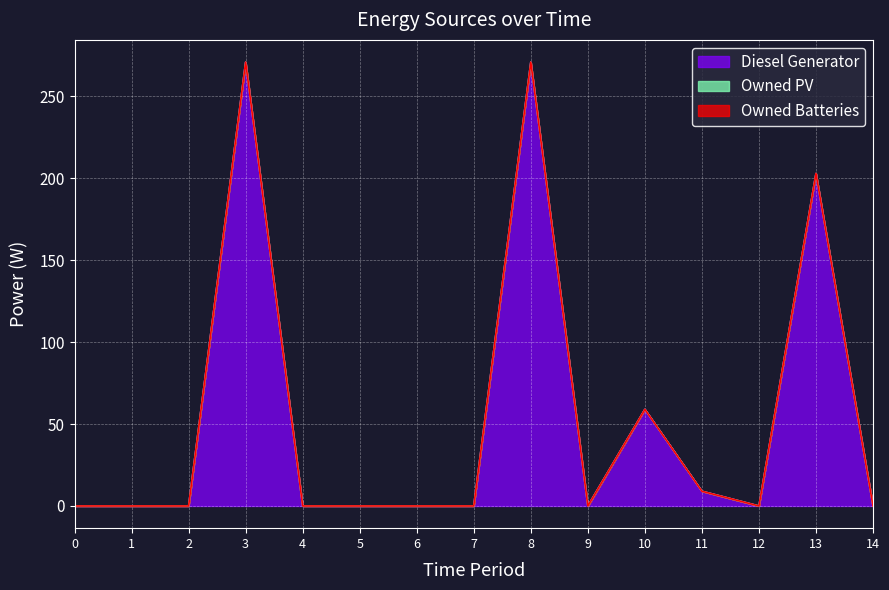

Reading left to right, what are all the values shown in this chart?

Diesel Generator: 0	0	0	271	0	0	0	0	271	0	59	9	0	203	0
Owned PV: 0	0	0	0	0	0	0	0	0	0	0	0	0	0	0
Owned Batteries: 0	0	0	0	0	0	0	0	0	0	0	0	0	0	0